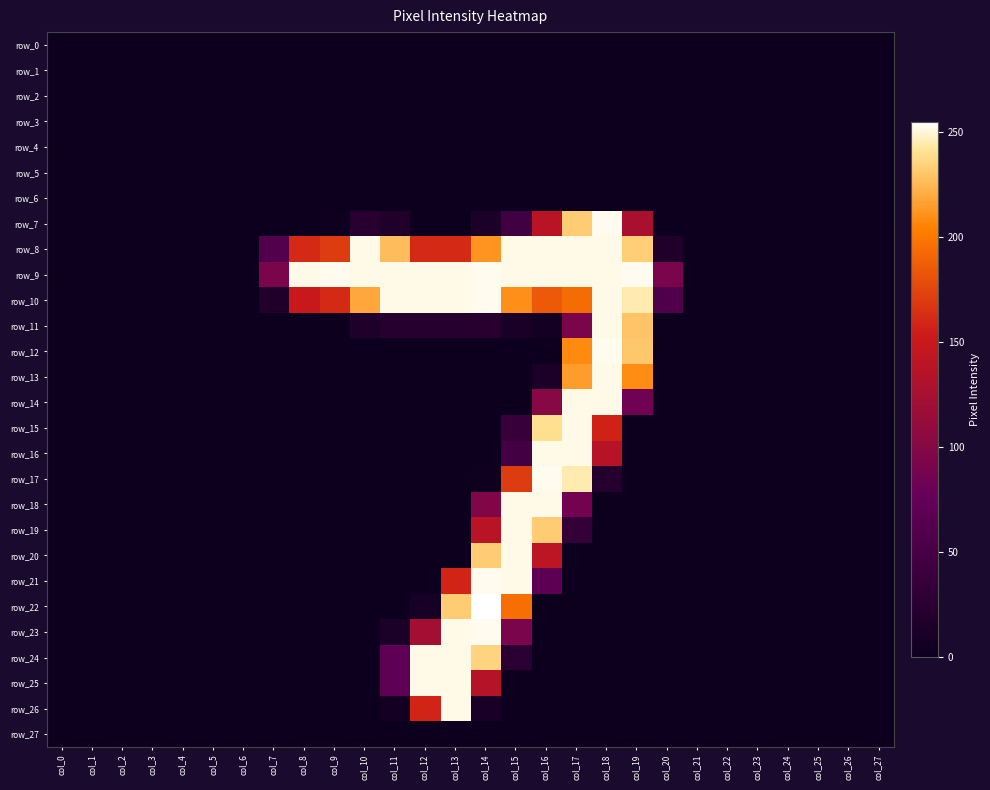

Reading right to left, extract all data points from this chart.

row_0: 0	0	0	0	0	0	0	0	0	0	0	0	0	0	0	0	0	0	0	0	0	0	0	0	0	0	0	0
row_1: 0	0	0	0	0	0	0	0	0	0	0	0	0	0	0	0	0	0	0	0	0	0	0	0	0	0	0	0
row_2: 0	0	0	0	0	0	0	0	0	0	0	0	0	0	0	0	0	0	0	0	0	0	0	0	0	0	0	0
row_3: 0	0	0	0	0	0	0	0	0	0	0	0	0	0	0	0	0	0	0	0	0	0	0	0	0	0	0	0
row_4: 0	0	0	0	0	0	0	0	0	0	0	0	0	0	0	0	0	0	0	0	0	0	0	0	0	0	0	0
row_5: 0	0	0	0	0	0	0	0	0	0	0	0	0	0	0	0	0	0	0	0	0	0	0	0	0	0	0	0
row_6: 0	0	0	0	0	0	0	0	0	0	0	0	0	0	0	0	0	0	0	0	0	0	0	0	0	0	0	0
row_7: 0	0	0	0	0	0	0	0	127	253	233	138	45	13	0	0	17	24	3	0	0	0	0	0	0	0	0	0
row_8: 0	0	0	0	0	0	0	17	234	252	252	252	252	212	161	161	227	252	170	161	60	0	0	0	0	0	0	0
row_9: 0	0	0	0	0	0	0	92	253	252	252	252	252	253	252	252	252	252	253	252	93	0	0	0	0	0	0	0
row_10: 0	0	0	0	0	0	0	58	245	252	194	185	210	253	252	252	252	219	161	150	17	0	0	0	0	0	0	0
row_11: 0	0	0	0	0	0	0	0	230	252	93	6	12	23	22	22	22	15	0	0	0	0	0	0	0	0	0	0
row_12: 0	0	0	0	0	0	0	0	231	253	208	0	0	0	0	0	0	0	0	0	0	0	0	0	0	0	0	0
row_13: 0	0	0	0	0	0	0	0	209	252	215	13	0	0	0	0	0	0	0	0	0	0	0	0	0	0	0	0
row_14: 0	0	0	0	0	0	0	0	84	252	252	101	0	0	0	0	0	0	0	0	0	0	0	0	0	0	0	0
row_15: 0	0	0	0	0	0	0	0	0	157	252	240	38	0	0	0	0	0	0	0	0	0	0	0	0	0	0	0
row_16: 0	0	0	0	0	0	0	0	0	137	252	252	47	0	0	0	0	0	0	0	0	0	0	0	0	0	0	0
row_17: 0	0	0	0	0	0	0	0	0	21	245	253	170	3	0	0	0	0	0	0	0	0	0	0	0	0	0	0
row_18: 0	0	0	0	0	0	0	0	0	0	87	252	252	97	0	0	0	0	0	0	0	0	0	0	0	0	0	0
row_19: 0	0	0	0	0	0	0	0	0	0	33	233	252	138	0	0	0	0	0	0	0	0	0	0	0	0	0	0
row_20: 0	0	0	0	0	0	0	0	0	0	0	141	252	233	0	0	0	0	0	0	0	0	0	0	0	0	0	0
row_21: 0	0	0	0	0	0	0	0	0	0	0	69	252	253	158	0	0	0	0	0	0	0	0	0	0	0	0	0
row_22: 0	0	0	0	0	0	0	0	0	0	0	0	196	255	233	9	0	0	0	0	0	0	0	0	0	0	0	0
row_23: 0	0	0	0	0	0	0	0	0	0	0	0	92	253	252	122	13	0	0	0	0	0	0	0	0	0	0	0
row_24: 0	0	0	0	0	0	0	0	0	0	0	0	25	236	252	252	70	0	0	0	0	0	0	0	0	0	0	0
row_25: 0	0	0	0	0	0	0	0	0	0	0	0	0	135	252	252	70	0	0	0	0	0	0	0	0	0	0	0
row_26: 0	0	0	0	0	0	0	0	0	0	0	0	0	11	252	158	7	0	0	0	0	0	0	0	0	0	0	0
row_27: 0	0	0	0	0	0	0	0	0	0	0	0	0	0	0	0	0	0	0	0	0	0	0	0	0	0	0	0